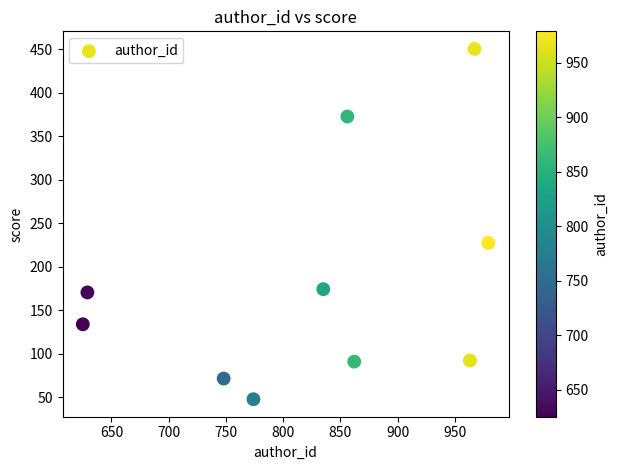

What Y value in the scatter plot is closest to 249?

227.4